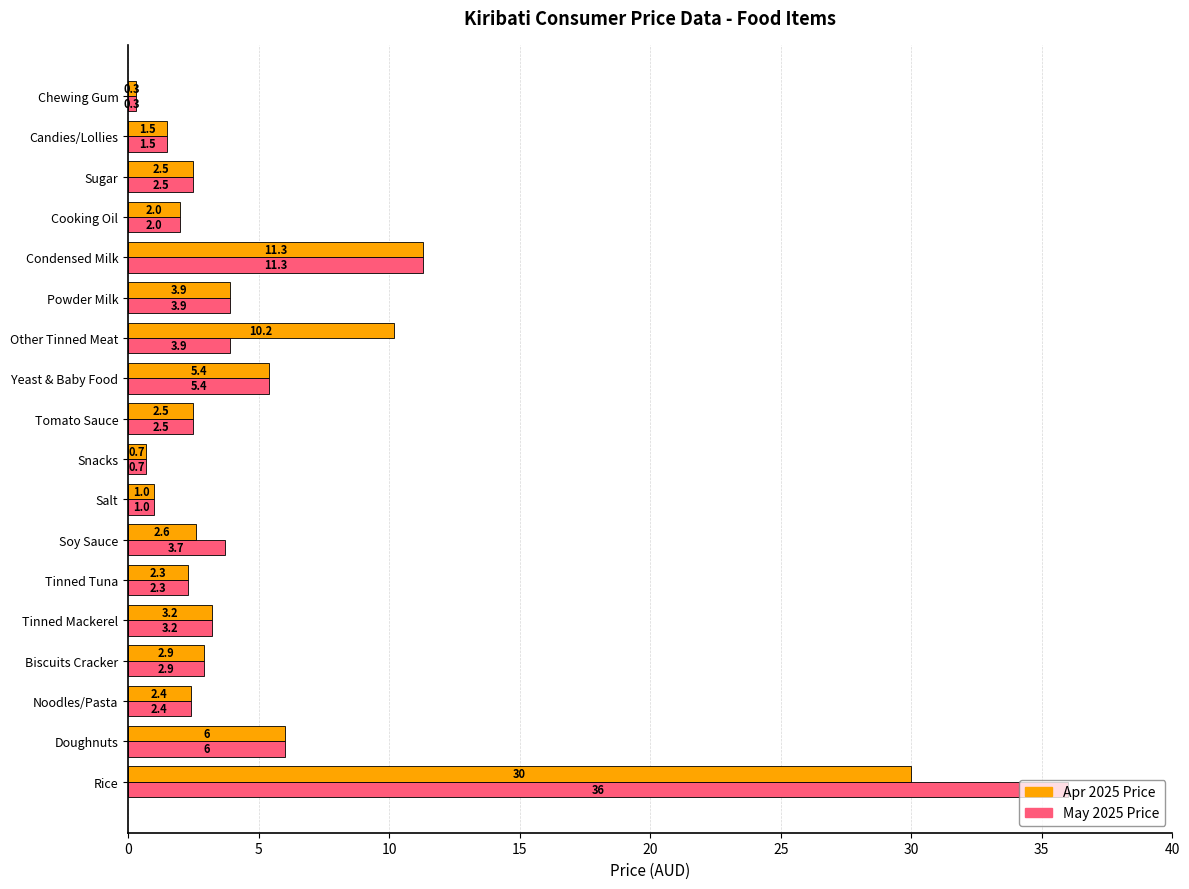

Rank the series by their maximum value, from highest to lowest.

May 2025 Price, Apr 2025 Price